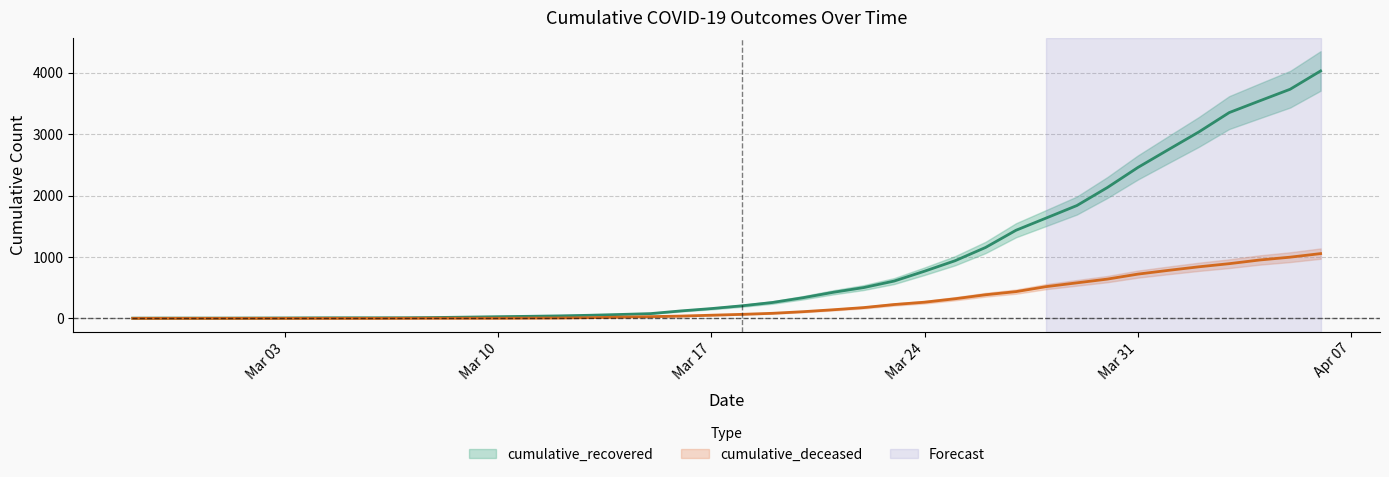

Which series changed the most between 2020-03-11 and 2020-03-22?

cumulative_recovered